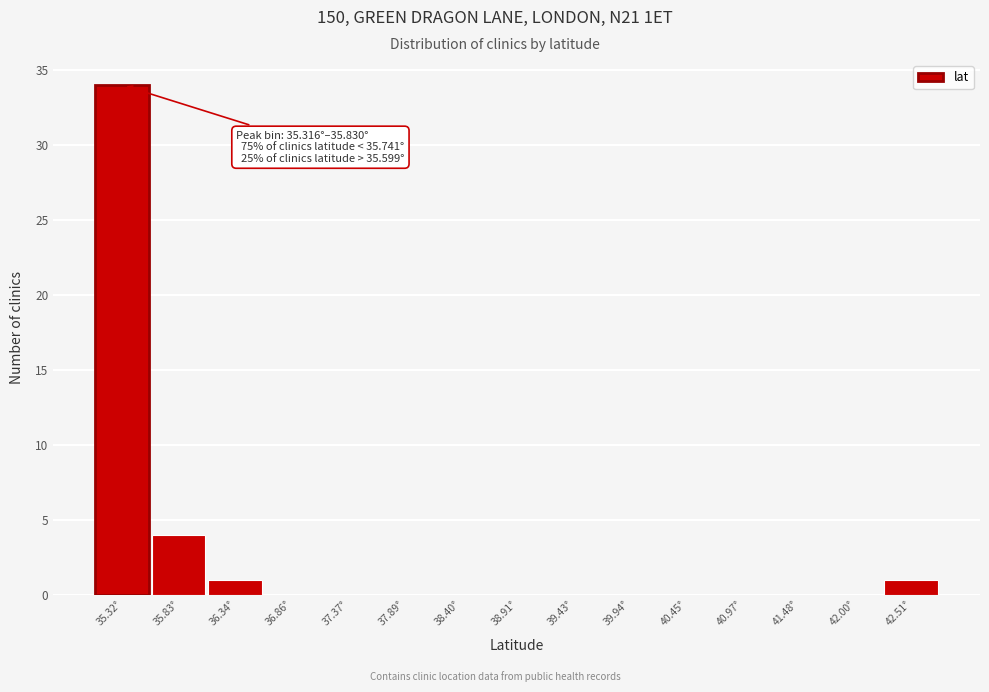

Reading left to right, what are all the values shown in this chart?

35.32°=34	35.83°=4	36.34°=1	36.86°=0	37.37°=0	37.89°=0	38.40°=0	38.91°=0	39.43°=0	39.94°=0	40.45°=0	40.97°=0	41.48°=0	42.00°=0	42.51°=1